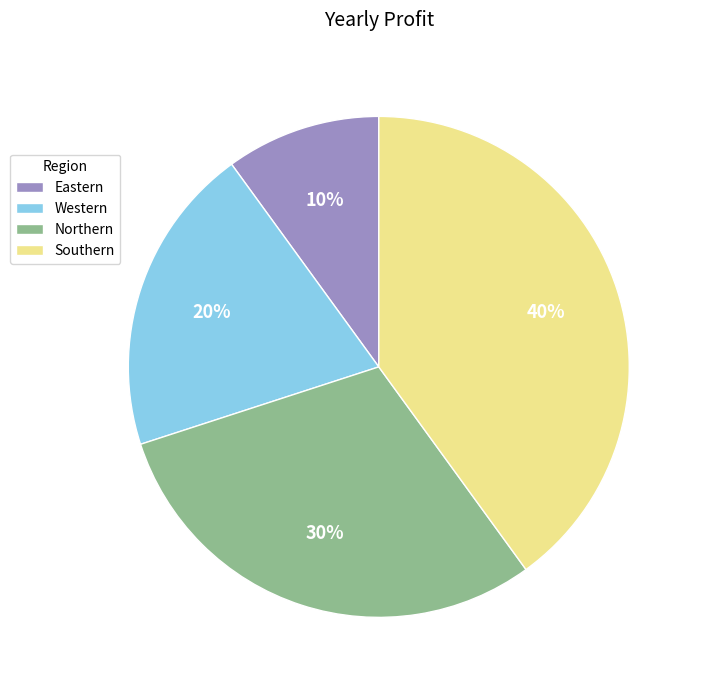

Between Western and Southern, which is larger?

Southern